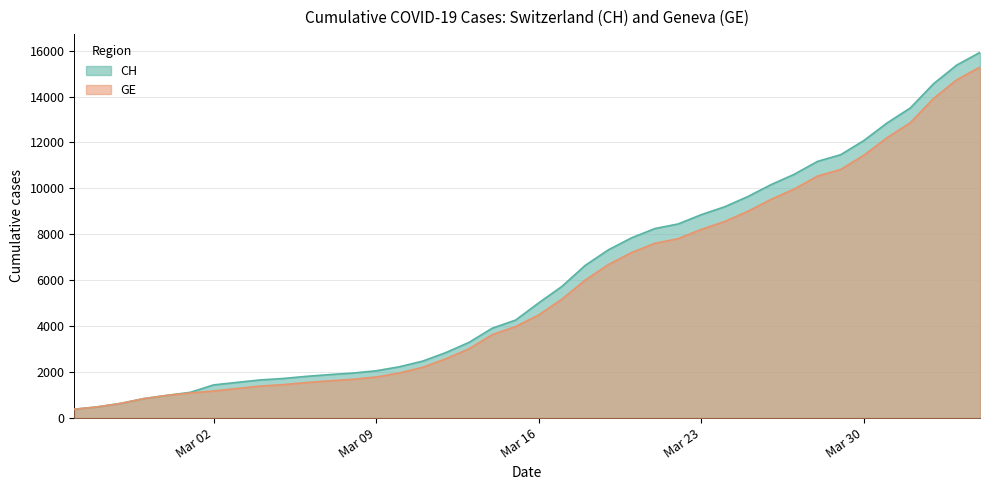

Which series has the widest spread of values?

CH